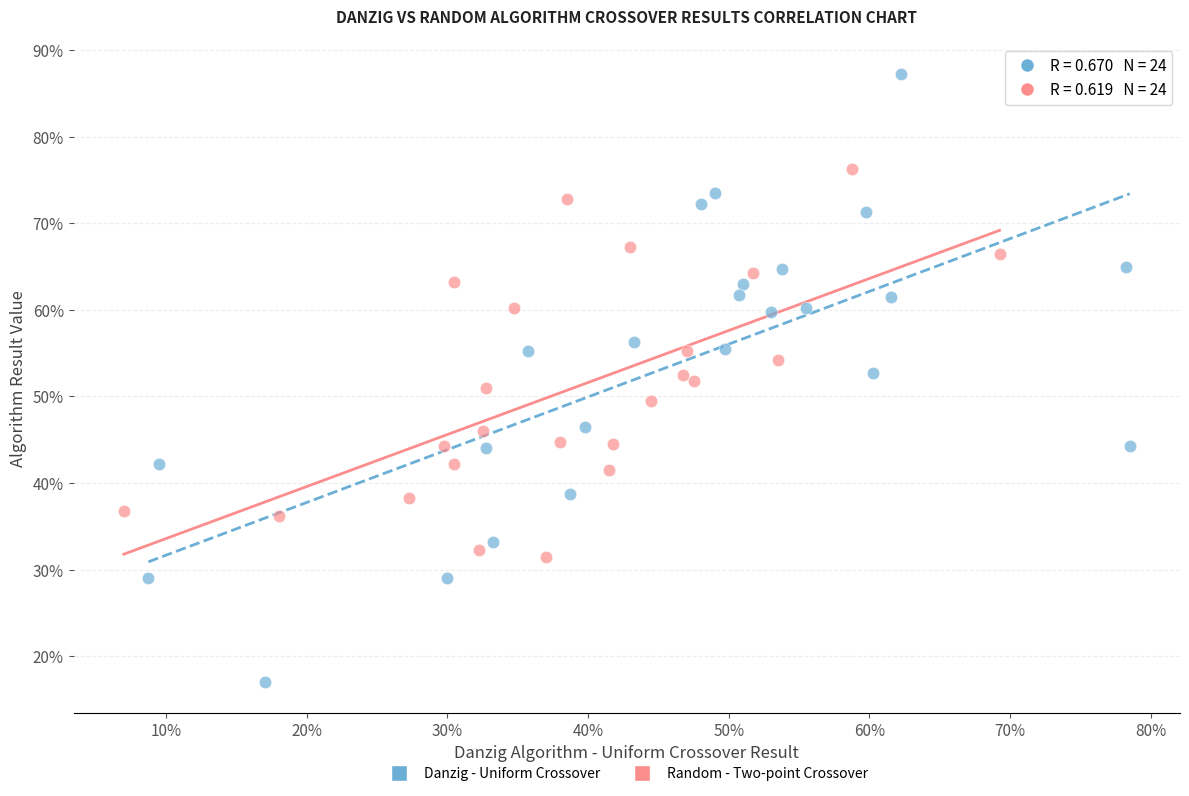

Which series contains the lowest Y value?

Danzig - Uniform Crossover